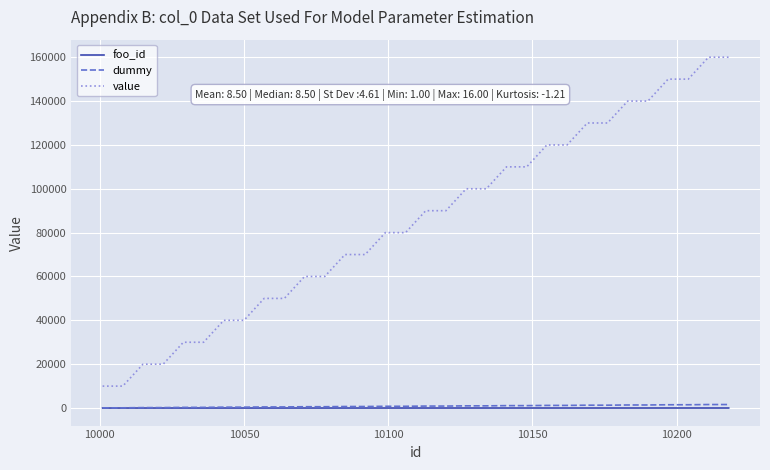

Which series has the largest range (max minus min)?

value